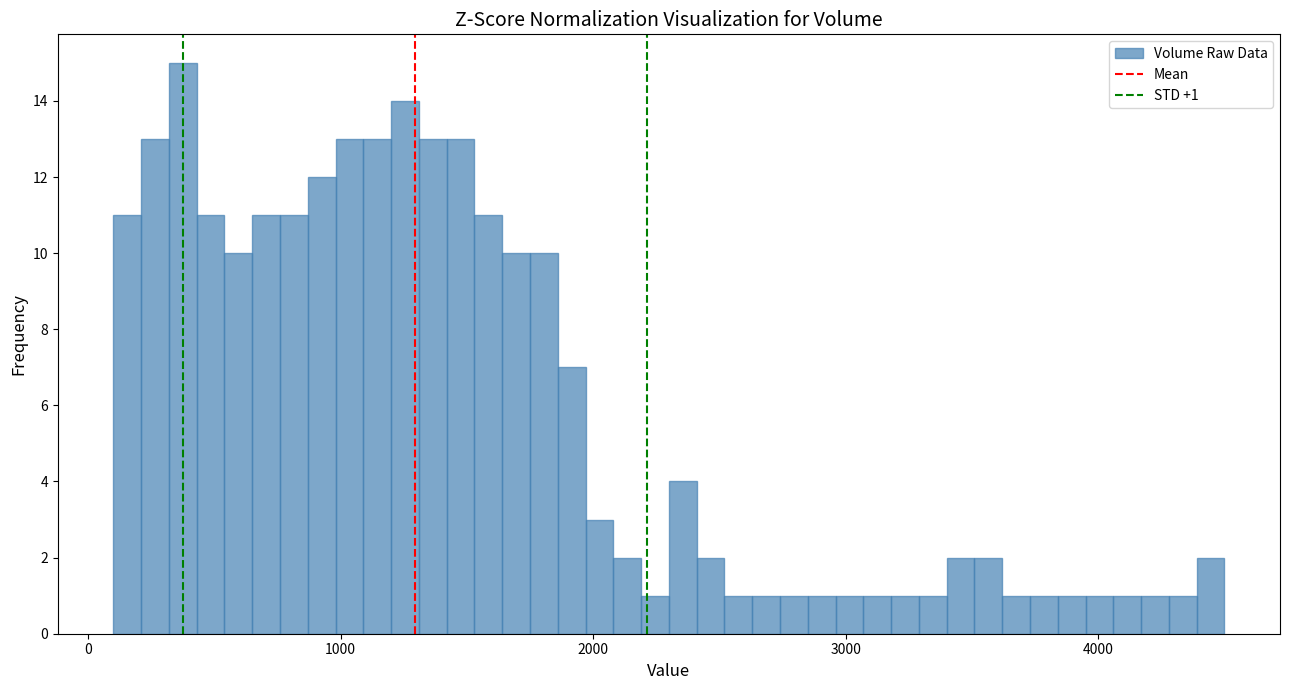

Around what value on the x-axis is the tallest bar? Give the approximate position of its centre, as read against the axis.

400